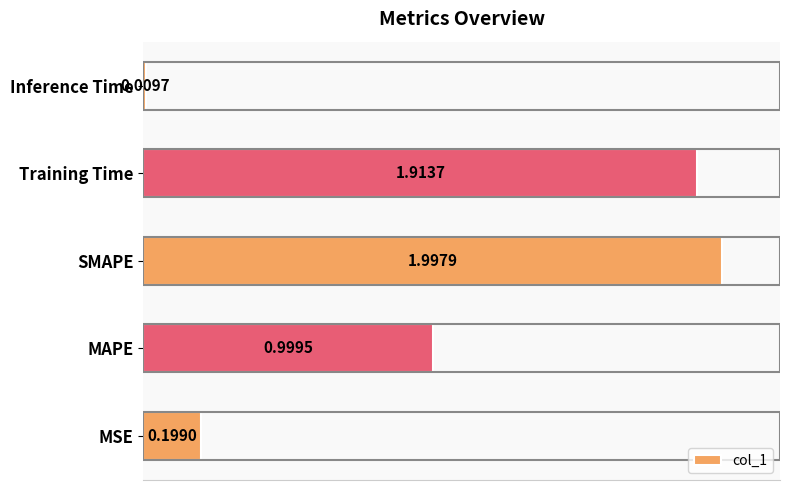

What is the difference between the maximum and minimum values?

2.0